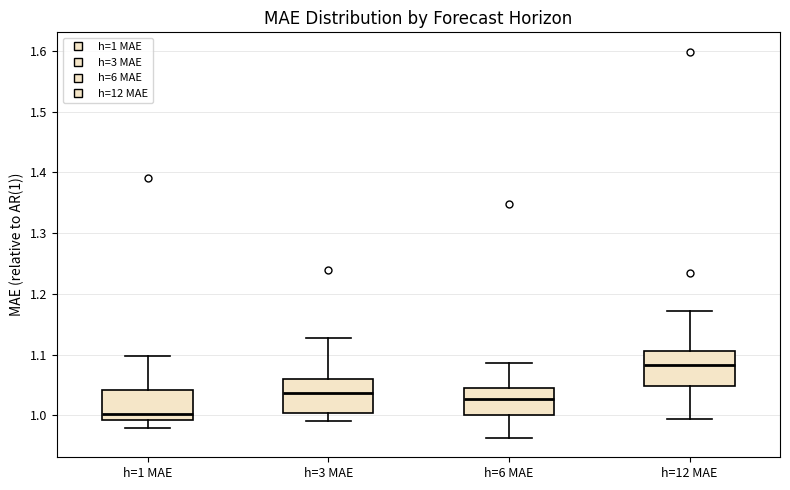

Which box's median line is the lowest?

h=1 MAE